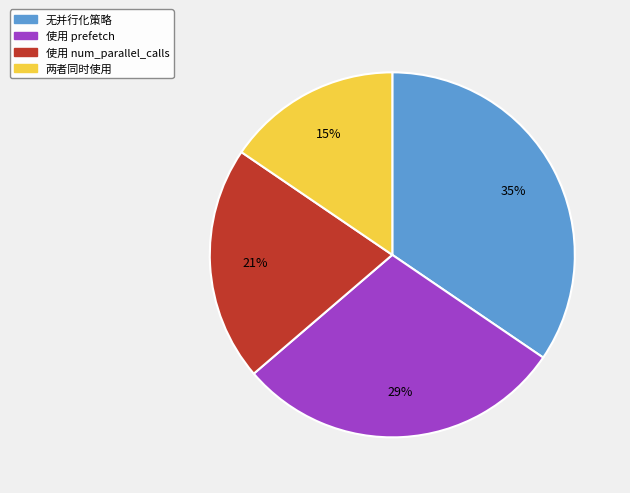

How many segments does this pie chart have?

4